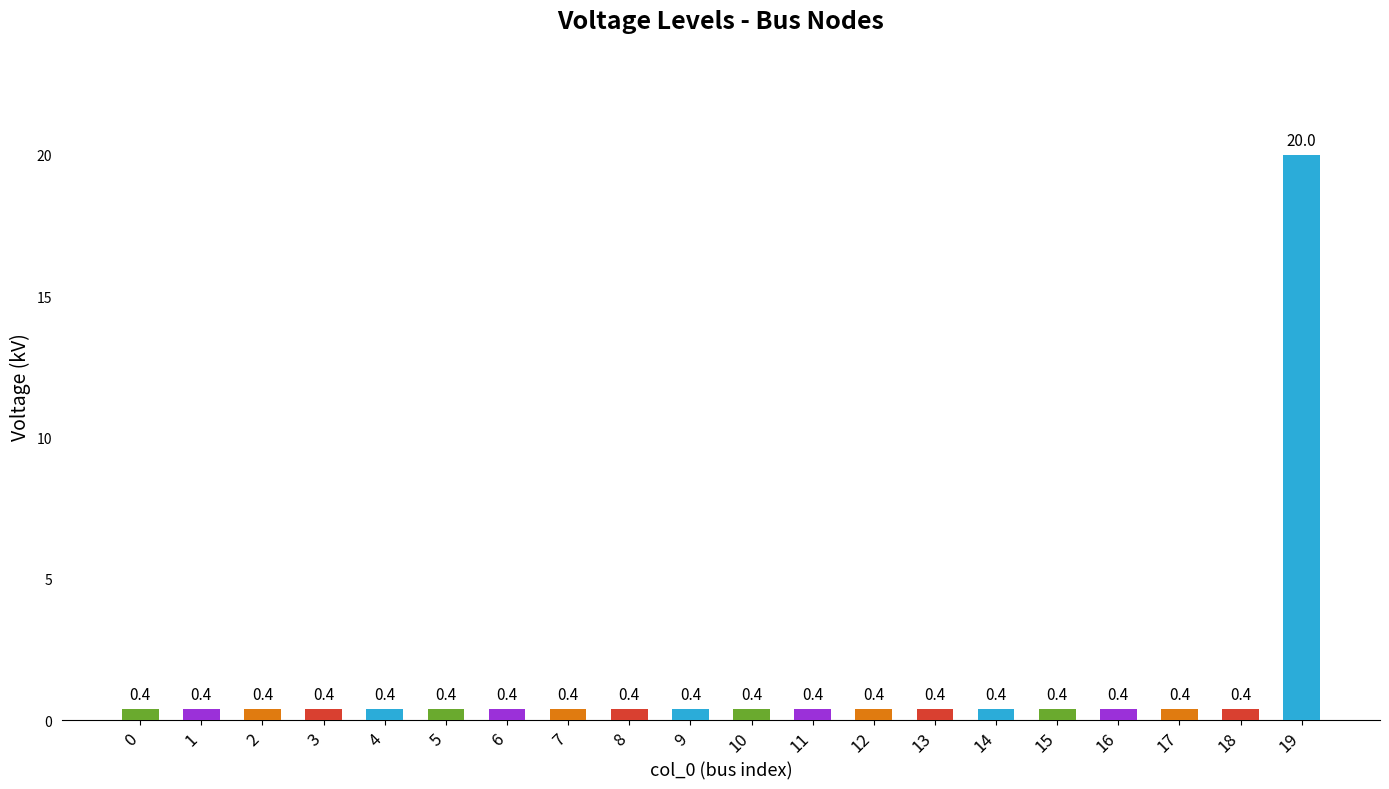

How many series are shown in this chart?

1